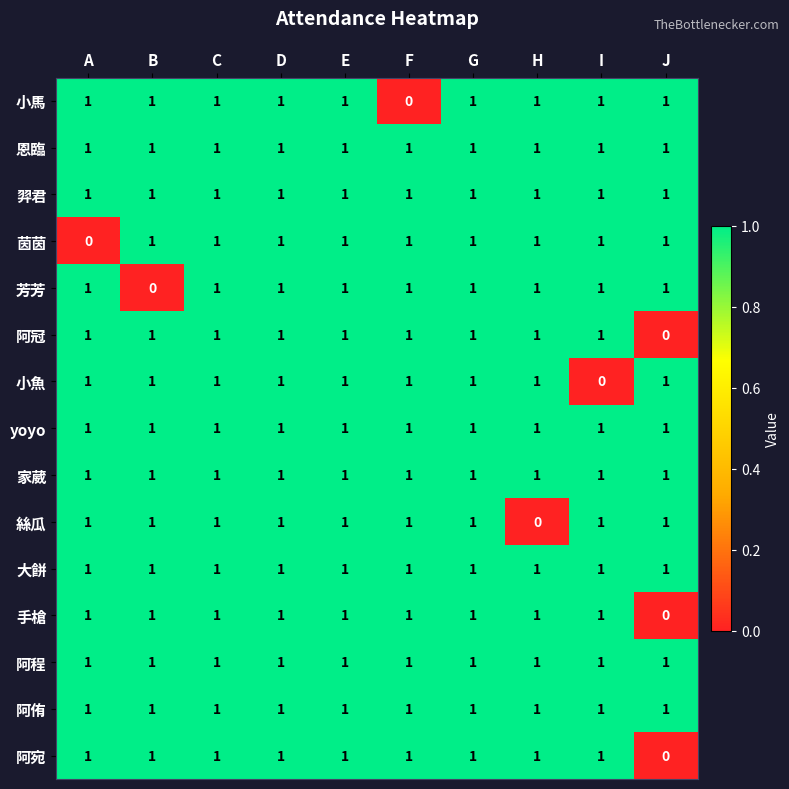

At how many categories does at least one series exceed 0?

10